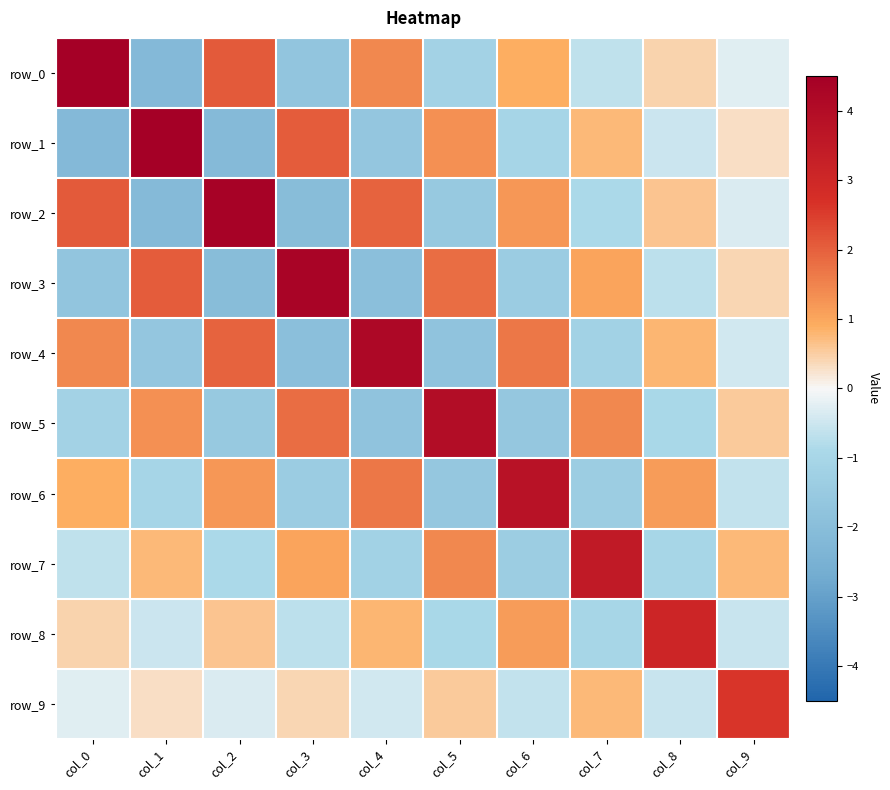

Reading right to left, what are all the values shown in this chart?

row_0: col_9=-0.3	col_8=0.4	col_7=-0.7	col_6=0.9	col_5=-1.1	col_4=1.4	col_3=-1.7	col_2=2.1	col_1=-2.2	col_0=4.5
row_1: col_9=0.3	col_8=-0.5	col_7=0.8	col_6=-1.0	col_5=1.3	col_4=-1.6	col_3=2.0	col_2=-2.1	col_1=4.4	col_0=-2.2
row_2: col_9=-0.3	col_8=0.6	col_7=-0.9	col_6=1.2	col_5=-1.5	col_4=1.9	col_3=-2.0	col_2=4.4	col_1=-2.1	col_0=2.1
row_3: col_9=0.4	col_8=-0.7	col_7=1.0	col_6=-1.4	col_5=1.8	col_4=-1.9	col_3=4.3	col_2=-2.0	col_1=2.0	col_0=-1.7
row_4: col_9=-0.5	col_8=0.8	col_7=-1.2	col_6=1.7	col_5=-1.8	col_4=4.2	col_3=-1.9	col_2=1.9	col_1=-1.6	col_0=1.4
row_5: col_9=0.5	col_8=-0.9	col_7=1.4	col_6=-1.6	col_5=4.0	col_4=-1.8	col_3=1.8	col_2=-1.5	col_1=1.3	col_0=-1.1
row_6: col_9=-0.6	col_8=1.1	col_7=-1.3	col_6=3.8	col_5=-1.6	col_4=1.7	col_3=-1.4	col_2=1.2	col_1=-1.0	col_0=0.9
row_7: col_9=0.8	col_8=-1.0	col_7=3.5	col_6=-1.3	col_5=1.4	col_4=-1.2	col_3=1.0	col_2=-0.9	col_1=0.8	col_0=-0.7
row_8: col_9=-0.5	col_8=3.1	col_7=-1.0	col_6=1.1	col_5=-0.9	col_4=0.8	col_3=-0.7	col_2=0.6	col_1=-0.5	col_0=0.4
row_9: col_9=2.6	col_8=-0.5	col_7=0.8	col_6=-0.6	col_5=0.5	col_4=-0.5	col_3=0.4	col_2=-0.3	col_1=0.3	col_0=-0.3